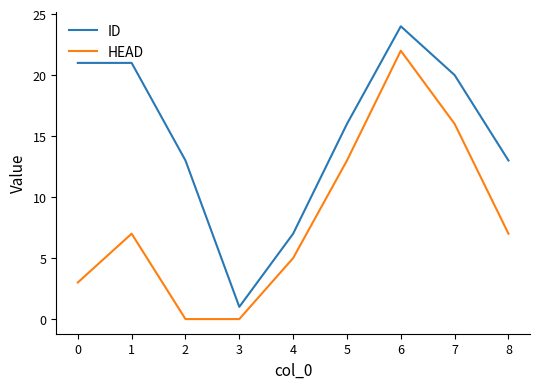

Reading right to left, transcribe all the data shown in this chart.

ID: 13	20	24	16	7	1	13	21	21
HEAD: 7	16	22	13	5	0	0	7	3